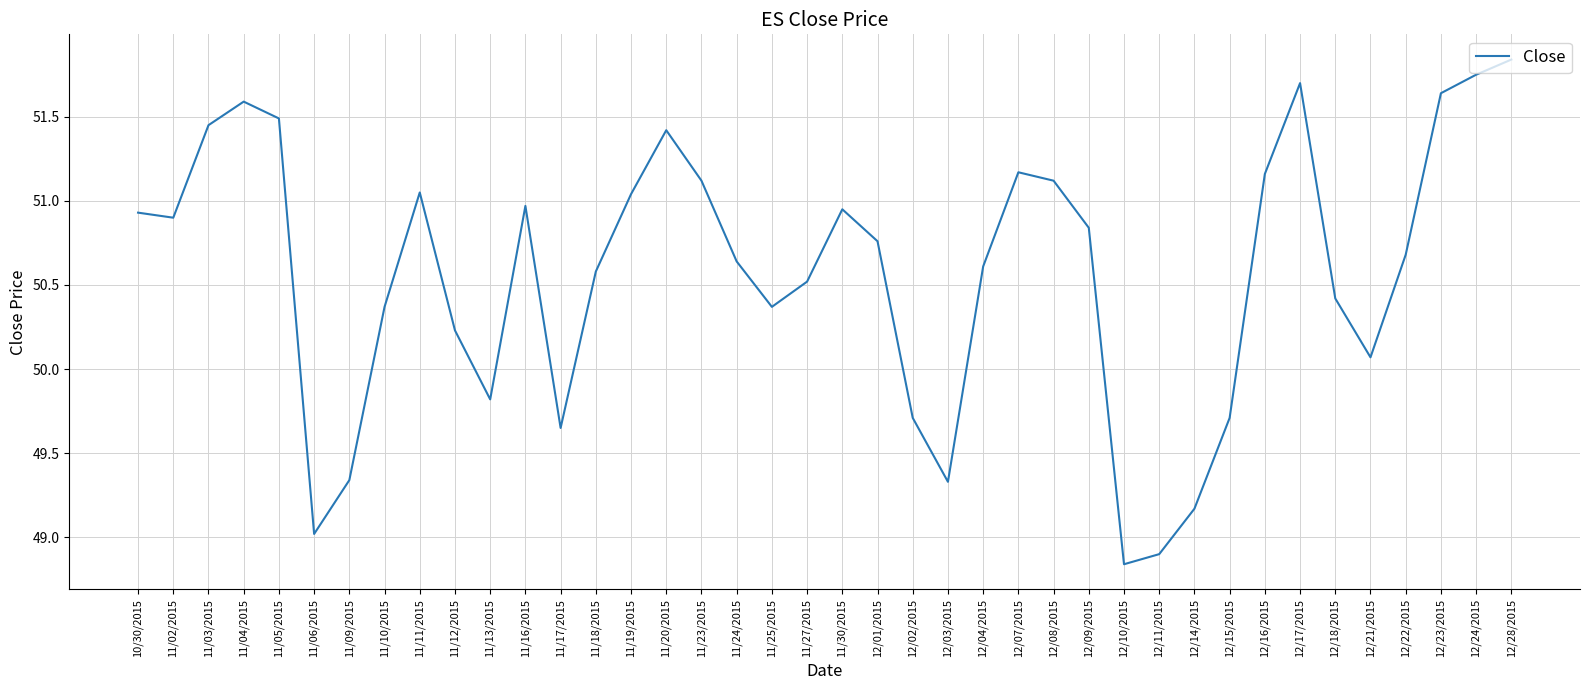

What is the change in value from 11/19/2015 to 12/07/2015?

+0.1